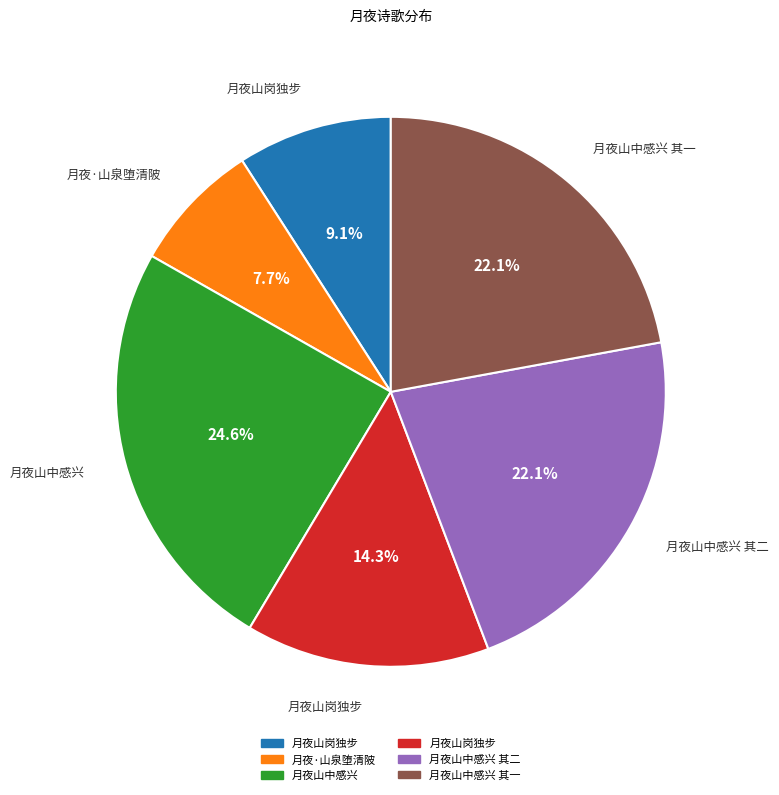

Does any single category account for the majority?

No